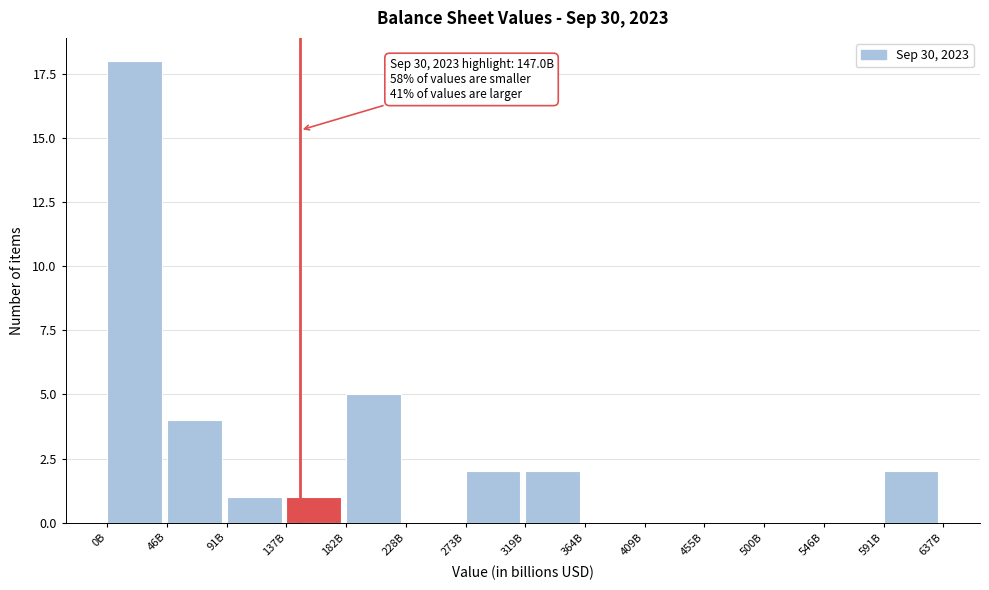

Reading left to right, what are all the values shown in this chart?

0B=18	46B=4	91B=1	137B=1	182B=5	228B=0	273B=2	319B=2	364B=0	409B=0	455B=0	500B=0	546B=0	591B=2